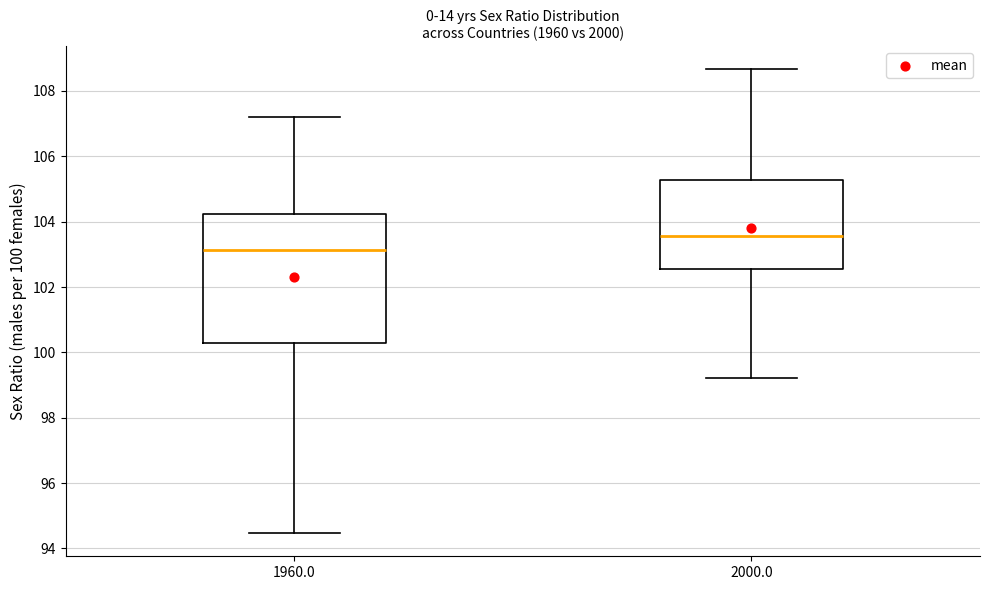

Reading left to right, read every box against the y-axis: the position of its median line, the range the box covers, and the ends of its whiskers. The values are not printed on the chart, so give them approximately, as read against the axis.

1960.0: median 103.2, box 100.2 to 104.2, whiskers 94.4 to 107.2
2000.0: median 103.6, box 102.6 to 105.2, whiskers 99.2 to 108.6